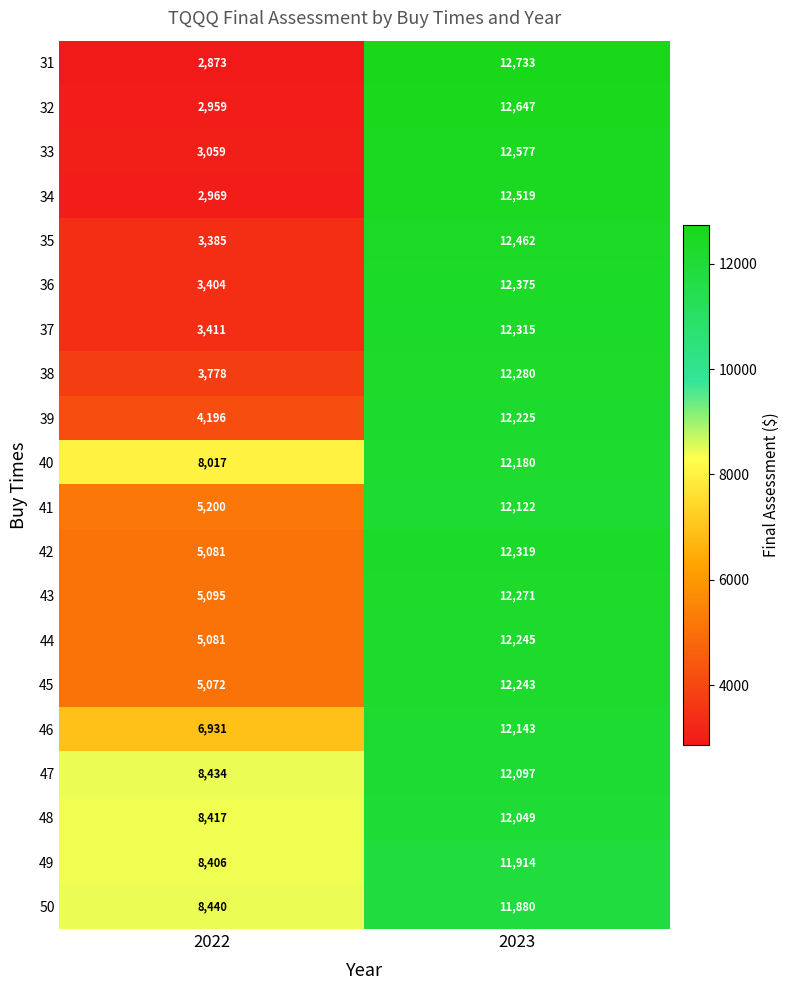

Between 2022 and 2023, which series saw the biggest shift?

31